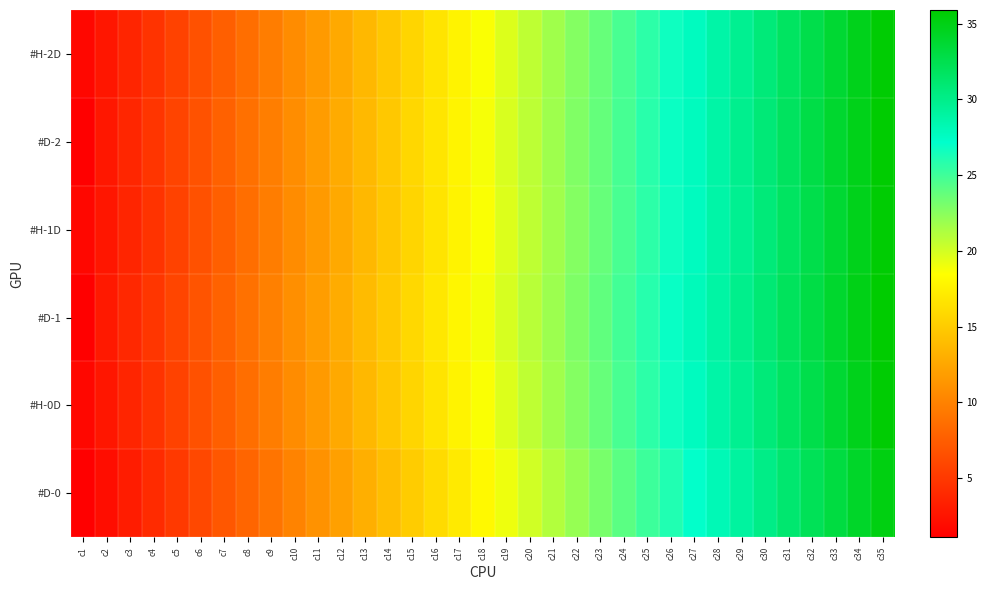

Which category has the lowest value across all series?

c1